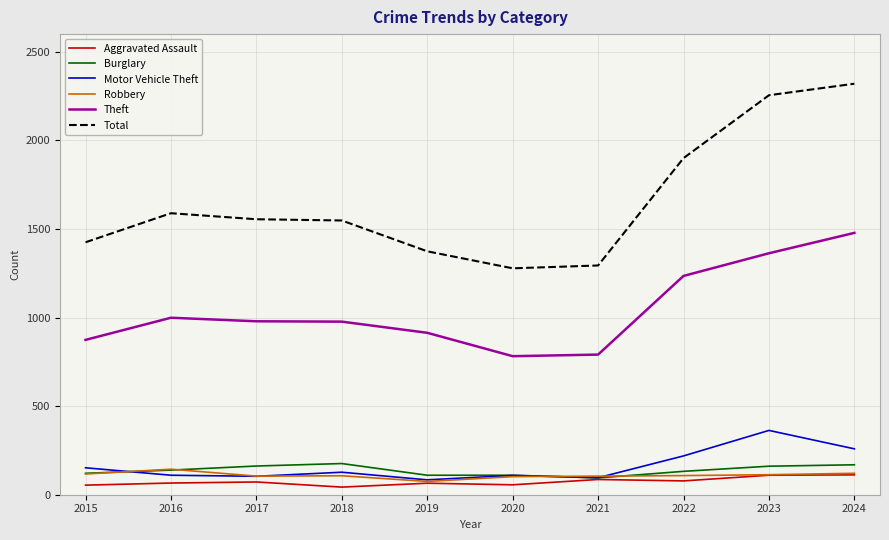

At which label is Theft closest to 1130?

2022